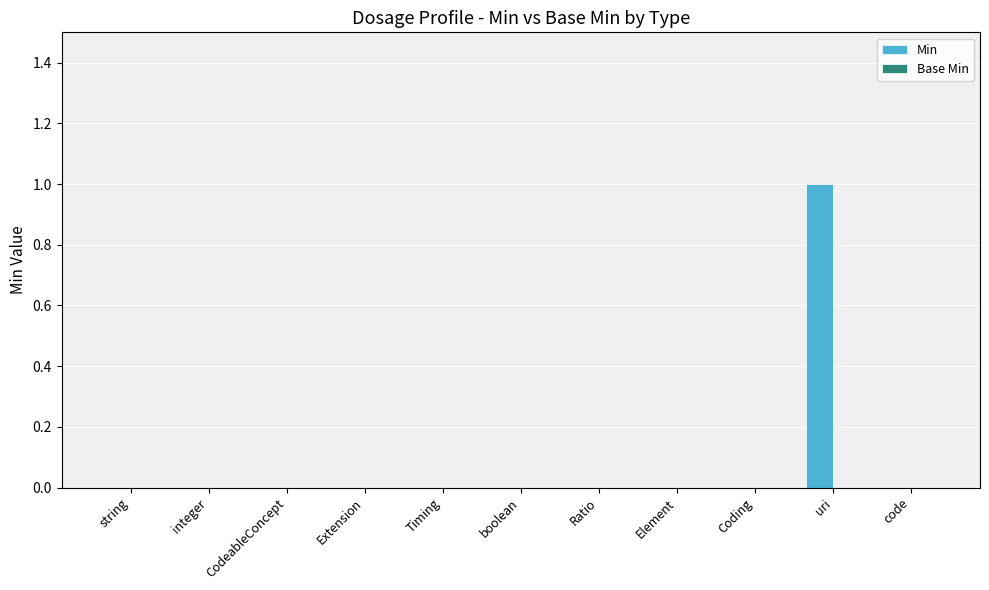

At which category does the chart reach its peak across all series?

uri